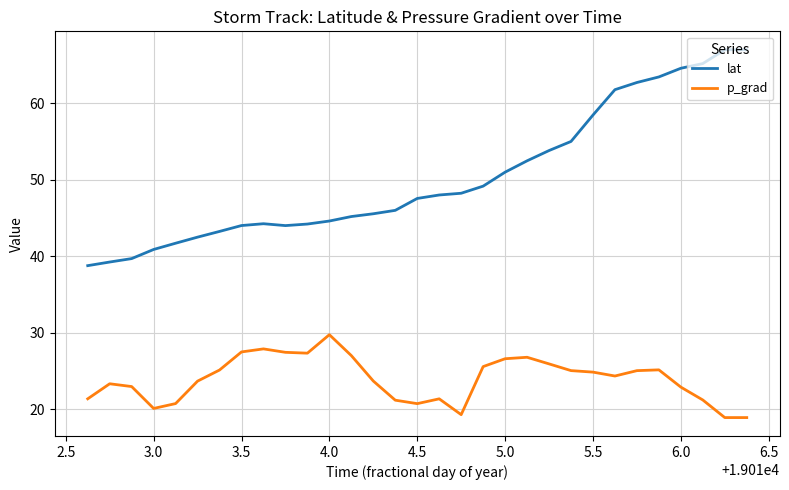

True or false: p_grad and lat cross at least once.

False